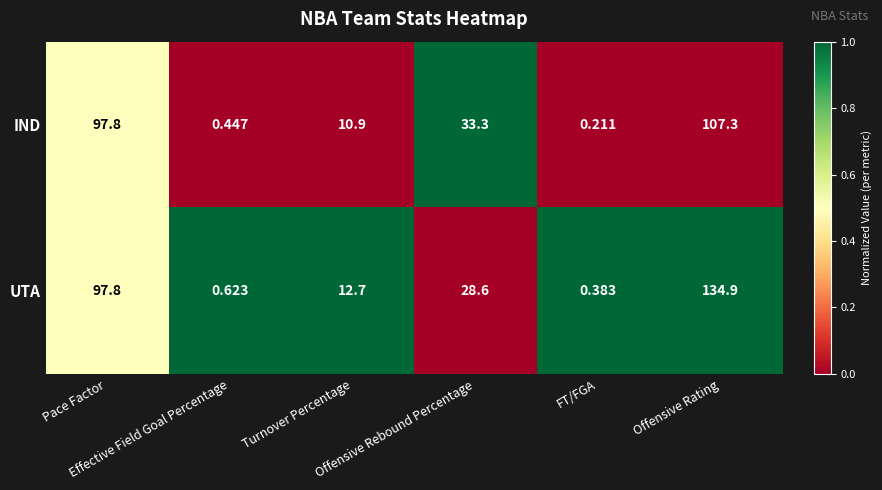

Which series has the largest total across all categories?

UTA